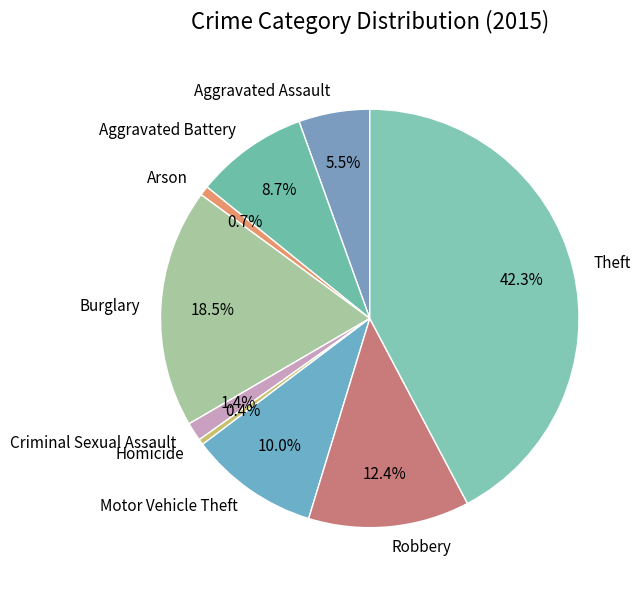

Is it true that Arson is 1% of the pie?

True